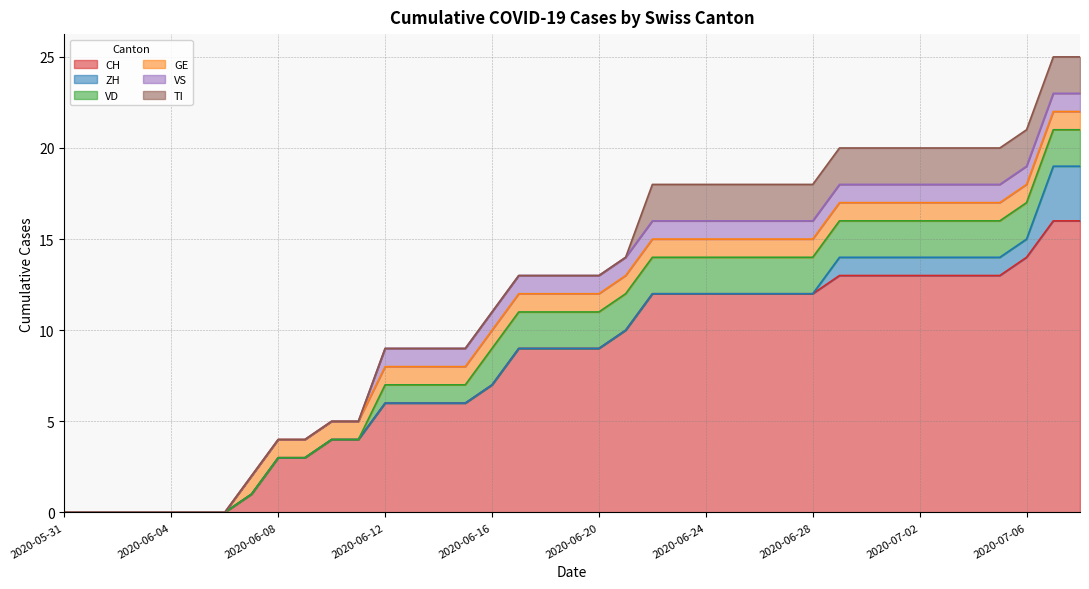

How many lines are shown in the chart?

6